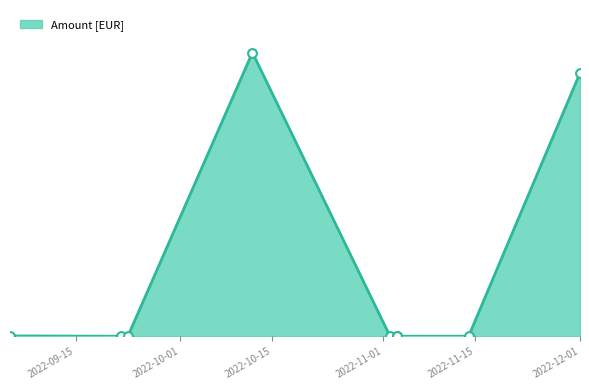

Which has a higher value, 2022-10-12 or 2022-09-05?

2022-10-12